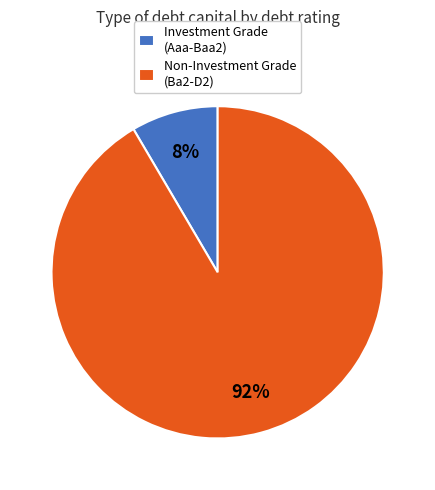

How many slices are in this pie chart?

2